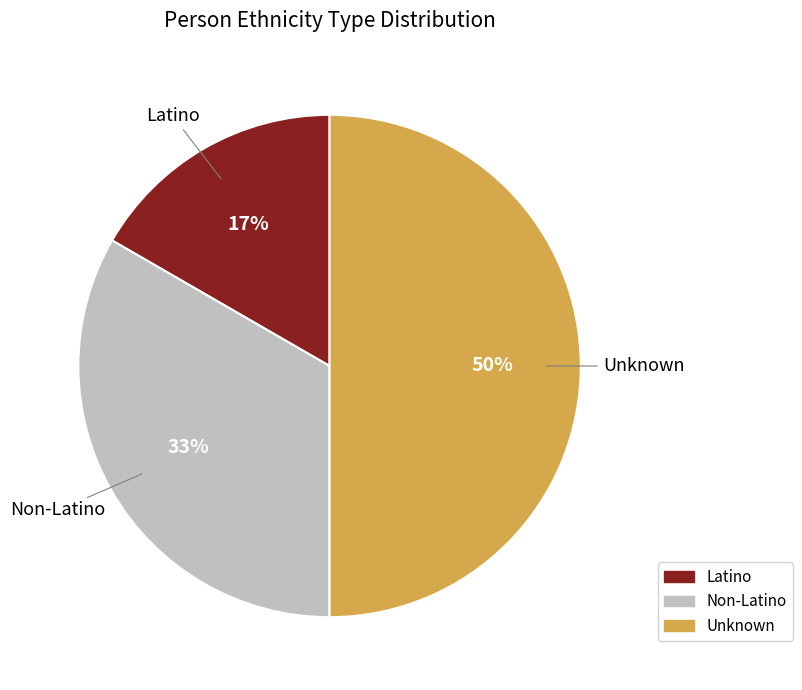

Does Non-Latino account for over 50% of the chart?

No